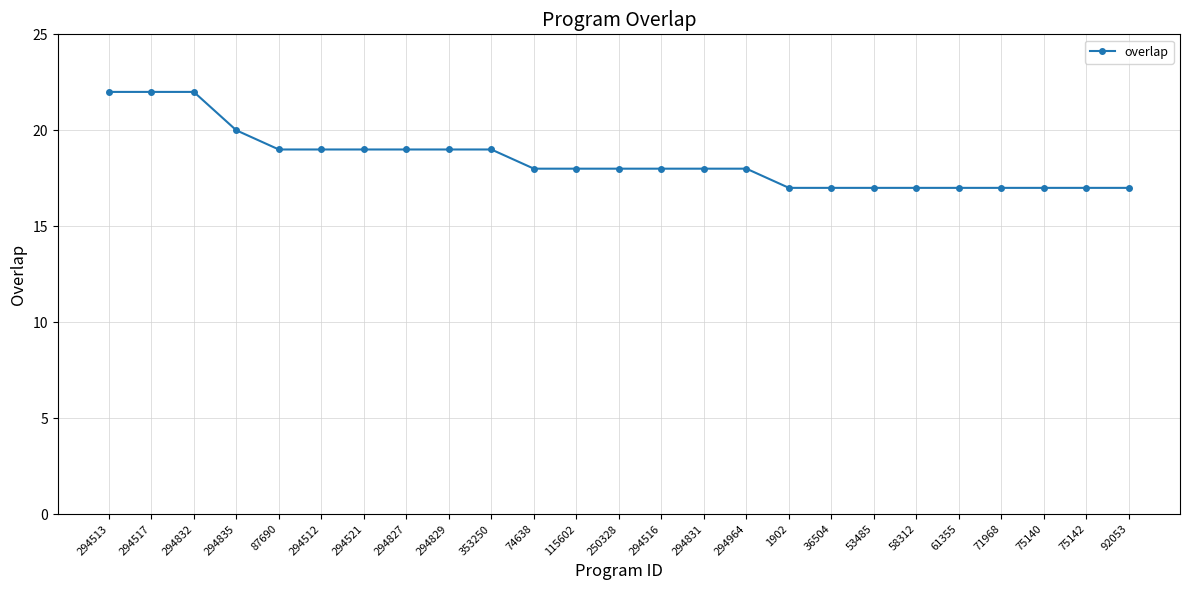

What is the minimum value shown in the chart?

17